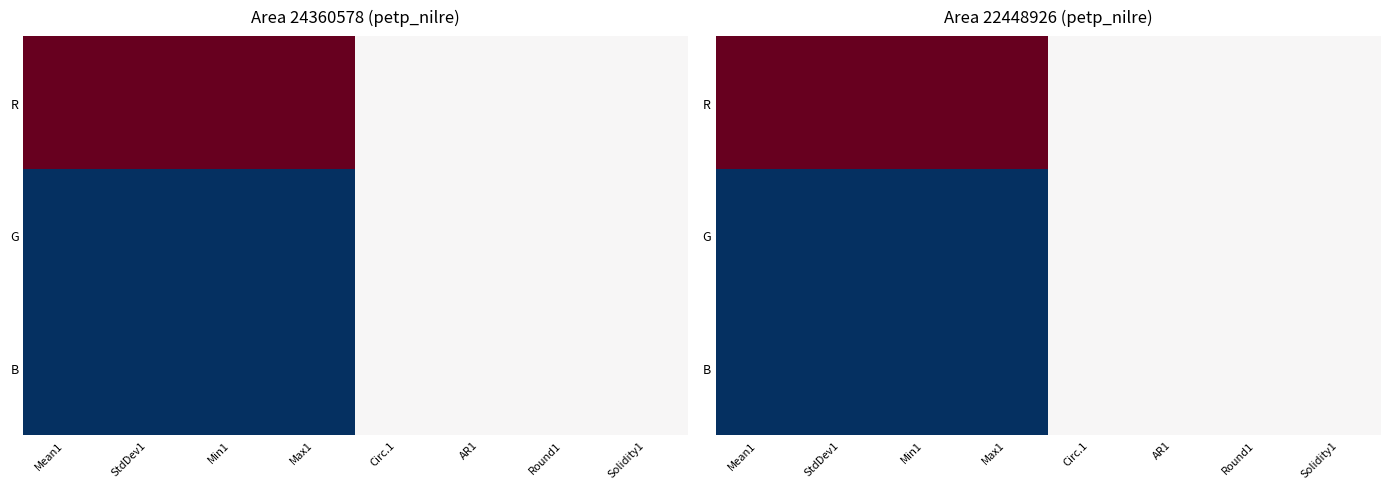

The B series shows 0.5 at Round1. True or false?

True